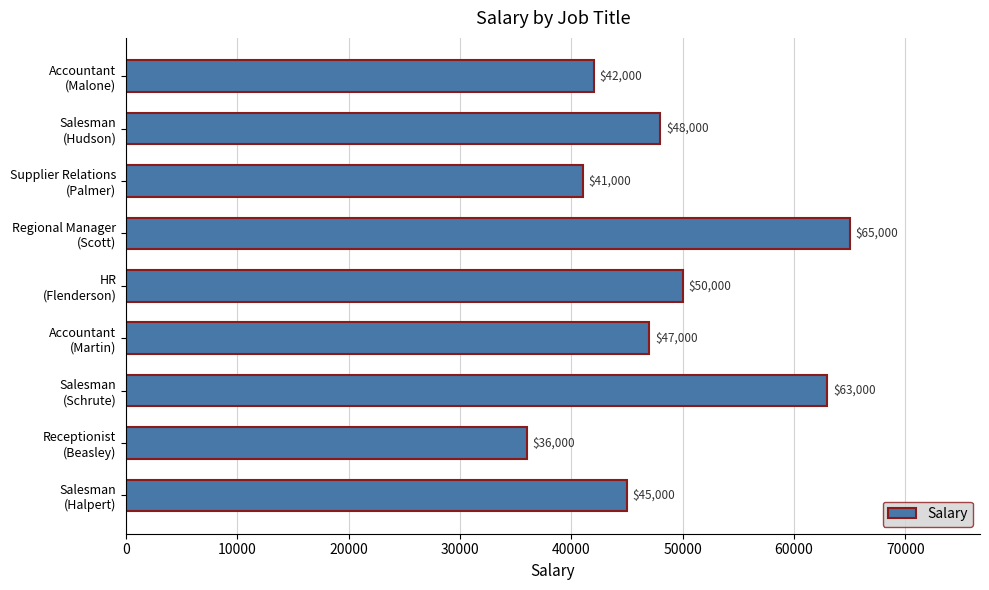

Reading bottom to top, extract all data points from this chart.

45000	36000	63000	47000	50000	65000	41000	48000	42000